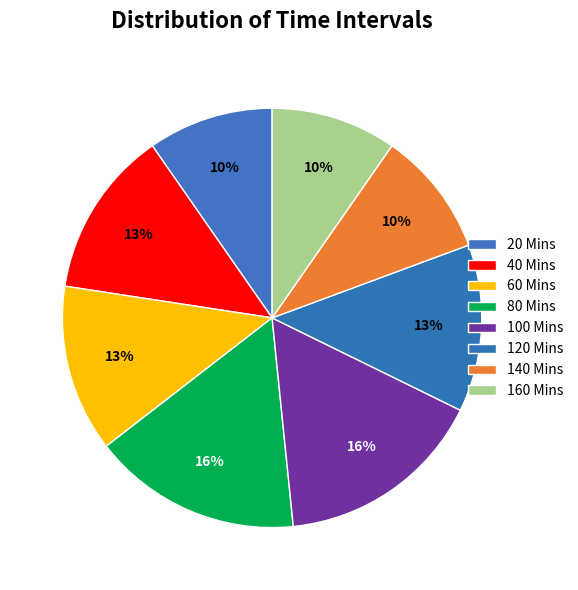

How many slices are in this pie chart?

8